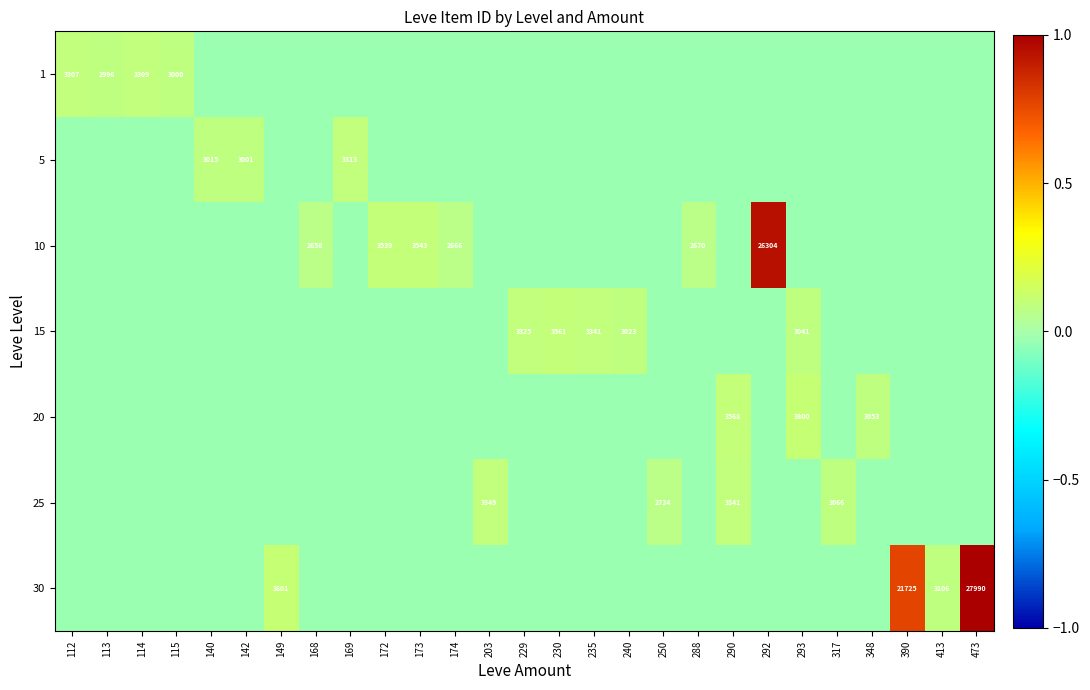

At which category is the sum across all series the highest?

473